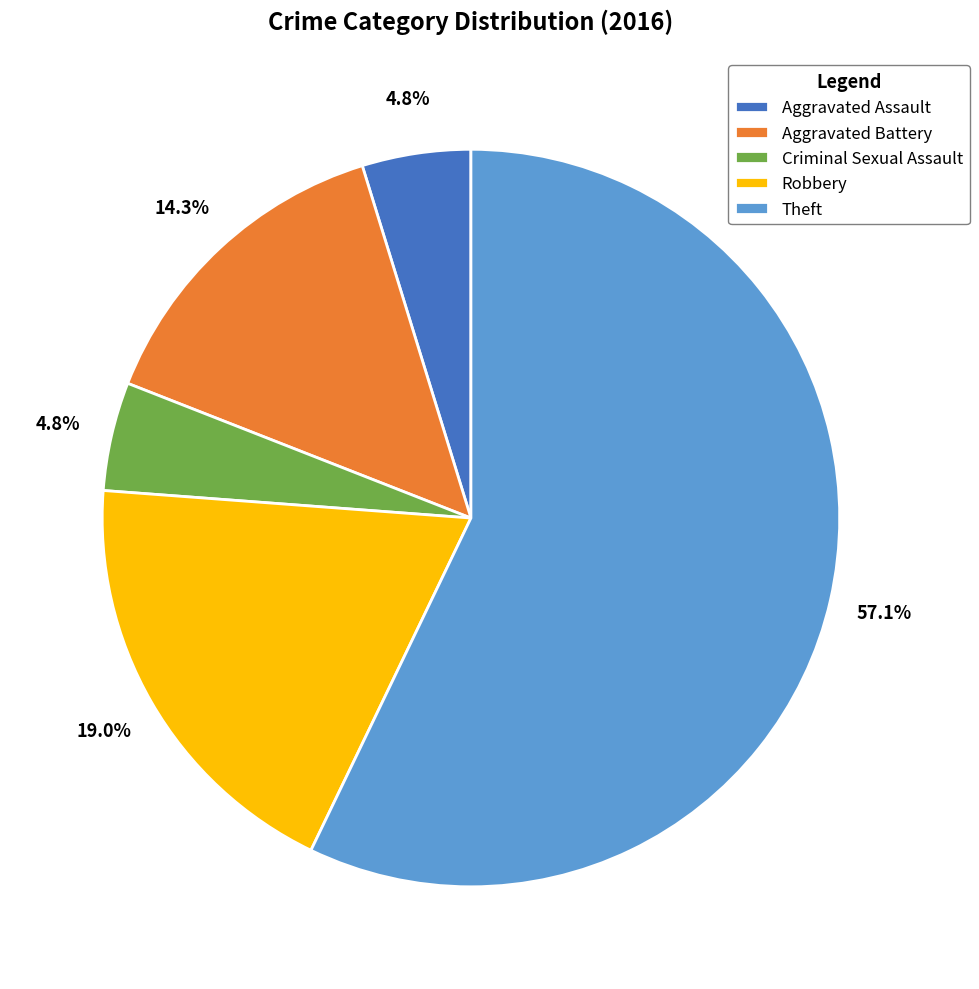

True or false: Theft accounts for 67% of the total.

False